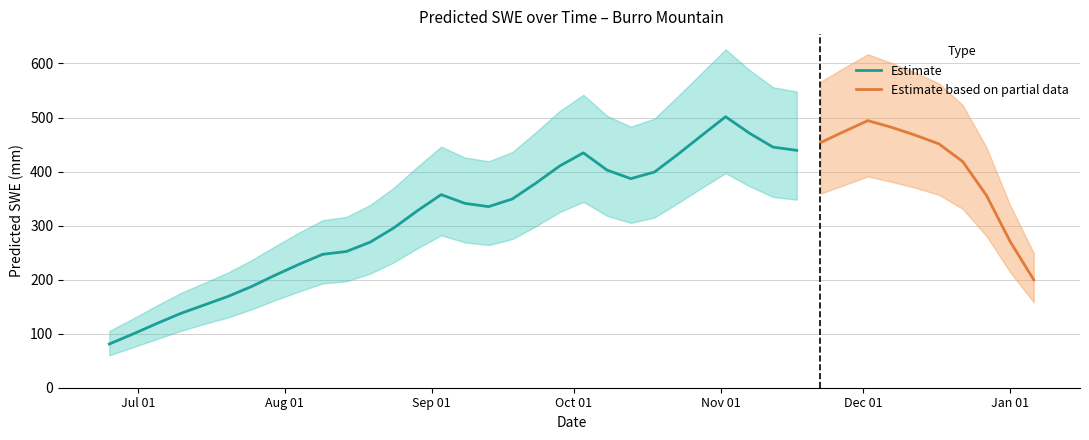

What is the difference between the maximum and minimum values?

420.5